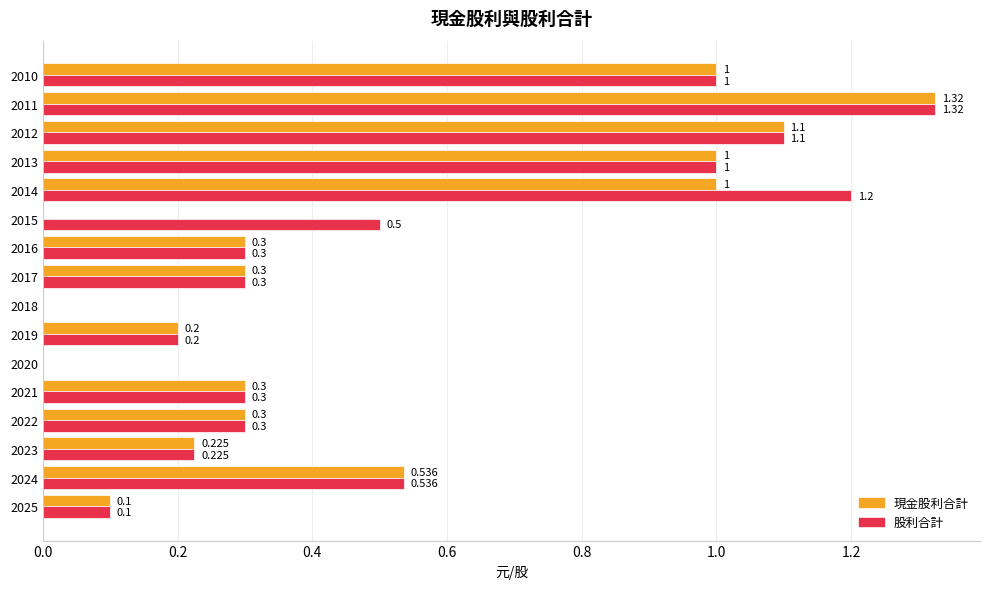

Which series has the largest total across all categories?

股利合計